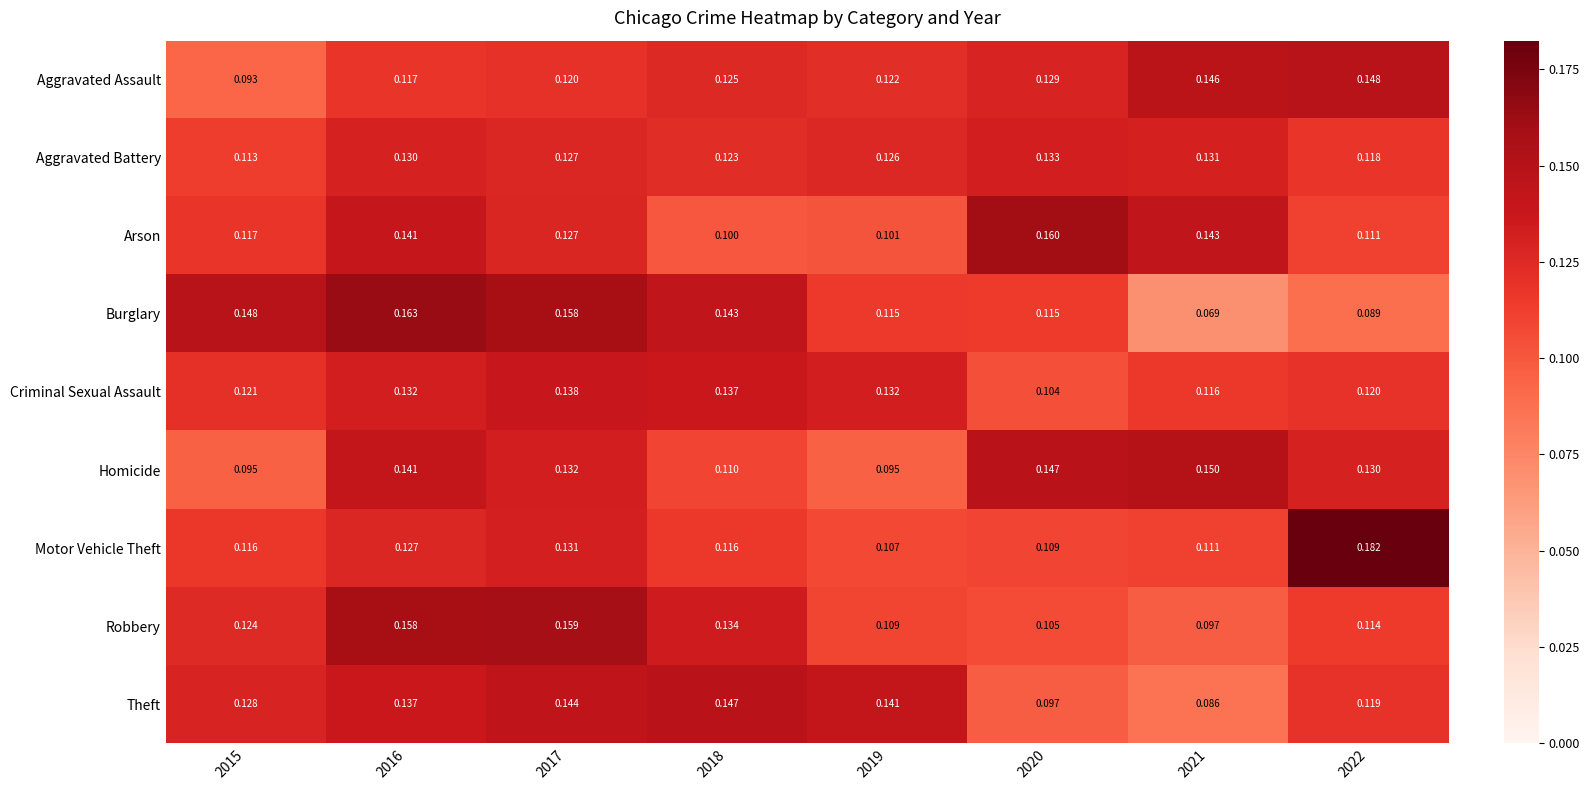

Is the value of Homicide at 2019 greater than the value of Aggravated Assault at 2017?

No